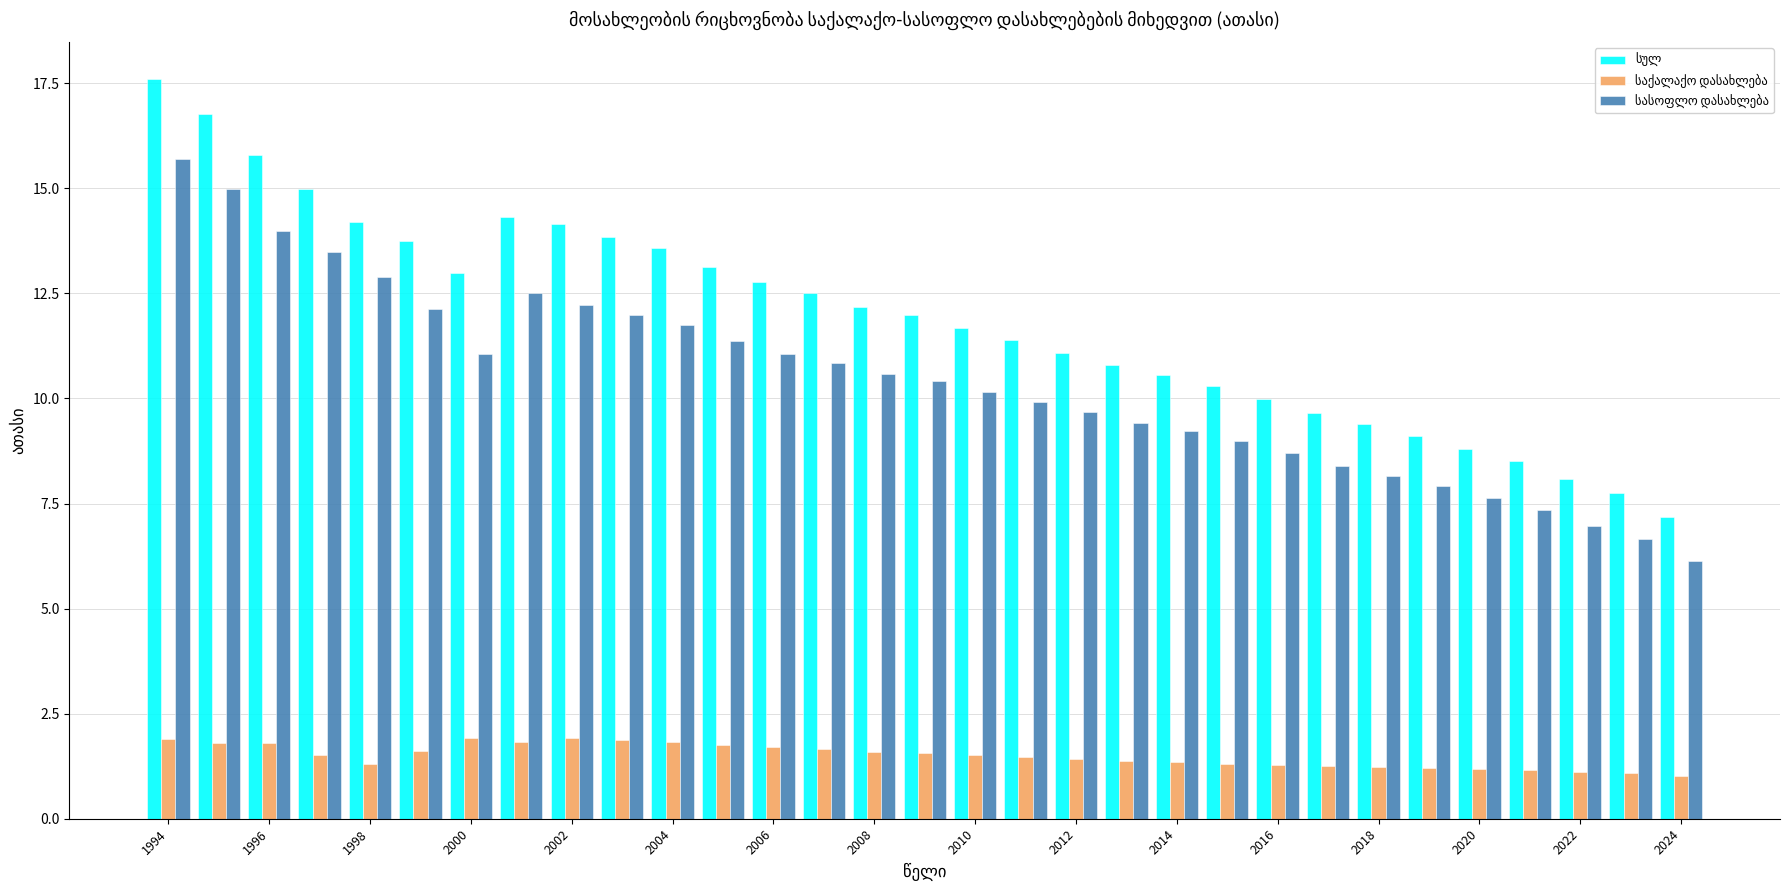

What is the greatest value displayed?

17.6